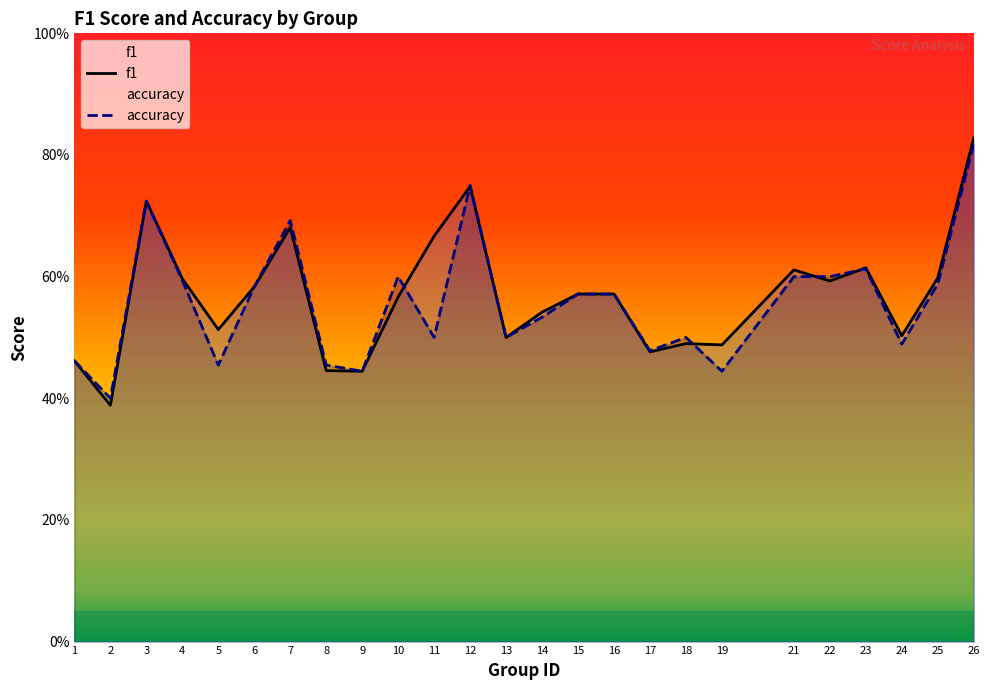

At which category is the sum across all series the highest?

26